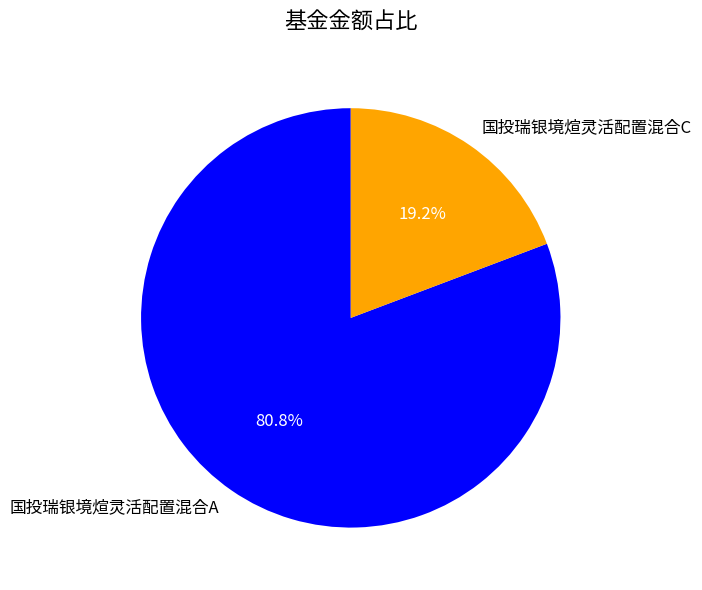

What is the majority slice?

国投瑞银境煊灵活配置混合A